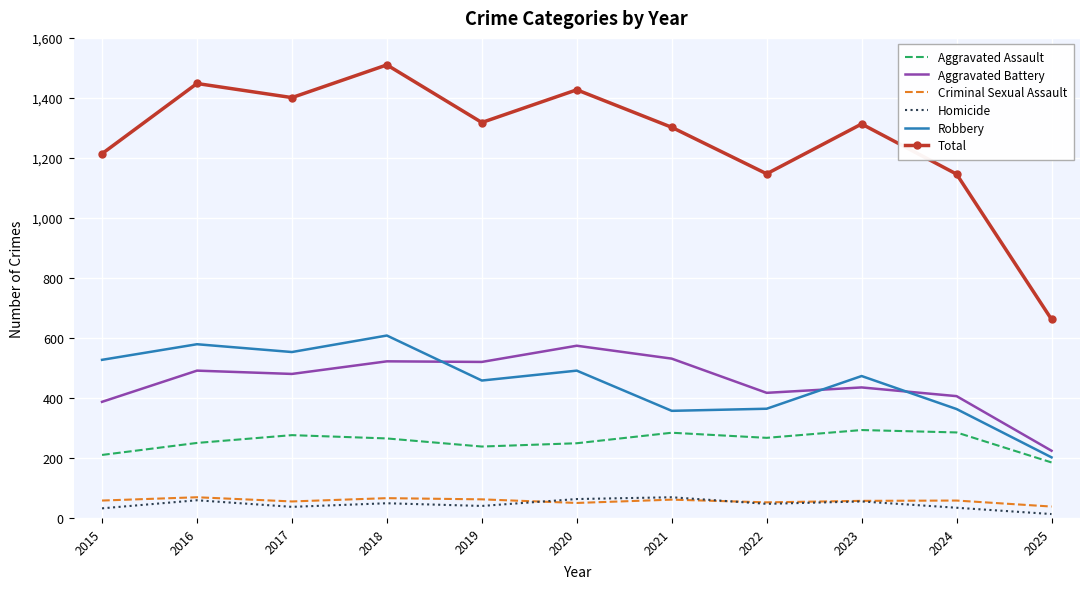

In Homicide, how many points are lower than both neighbors (excluding endpoints)?

3